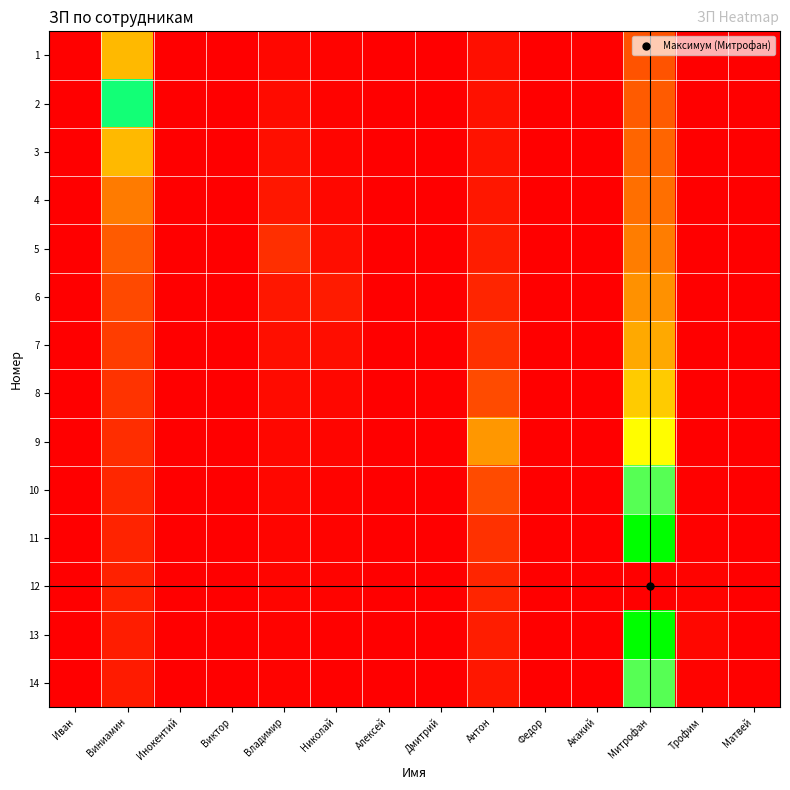

Between Трофим and Инокентий, which is larger?

Трофим